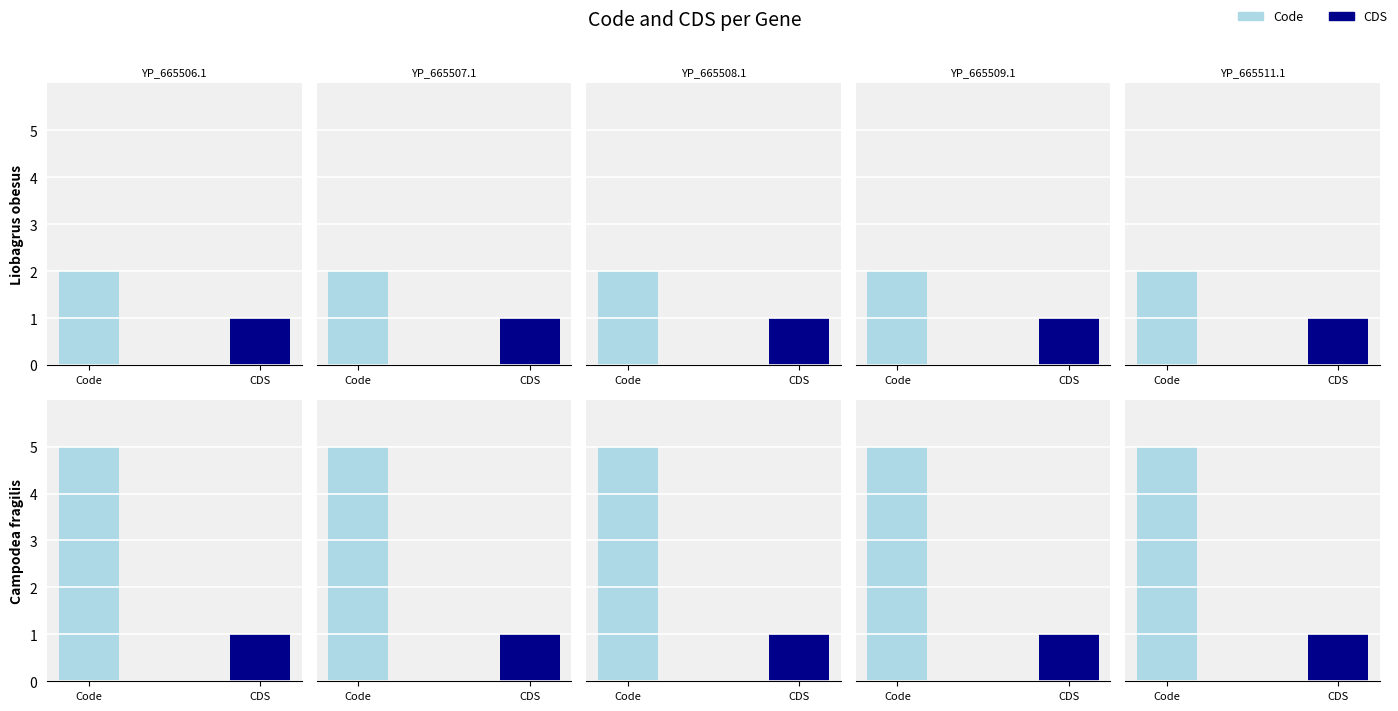

At which label is Code closest to 3?

YP_665506.1